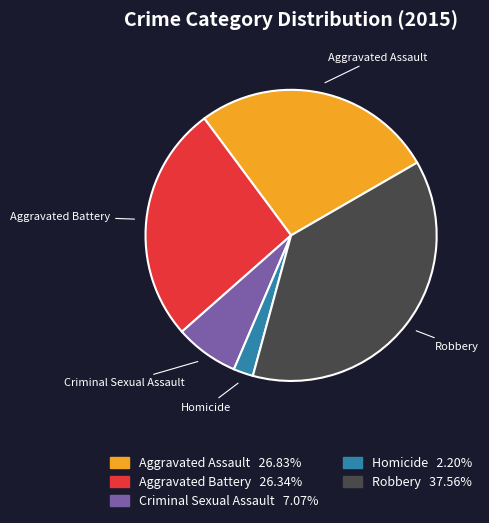

Is it true that Aggravated Battery is 26% of the pie?

True